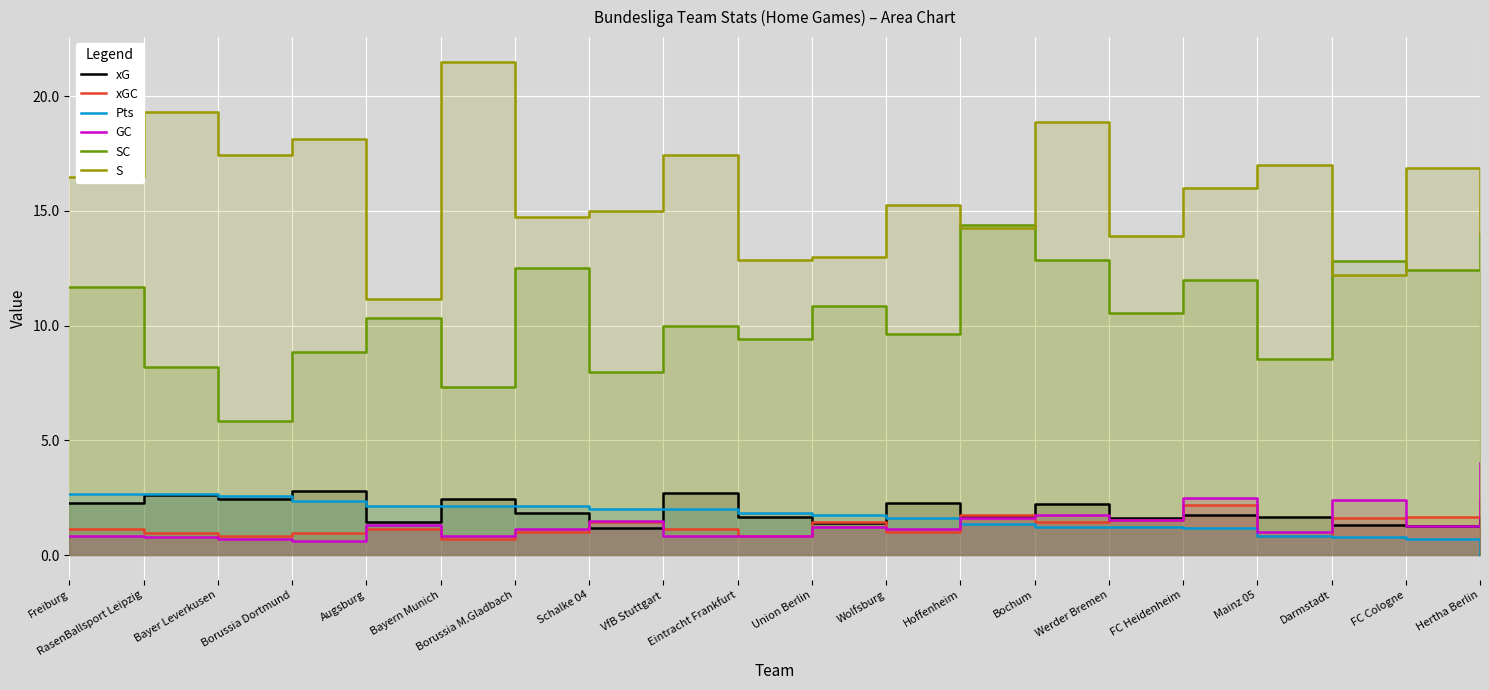

What is the value of the xGC point at the 11th from the left?

1.4